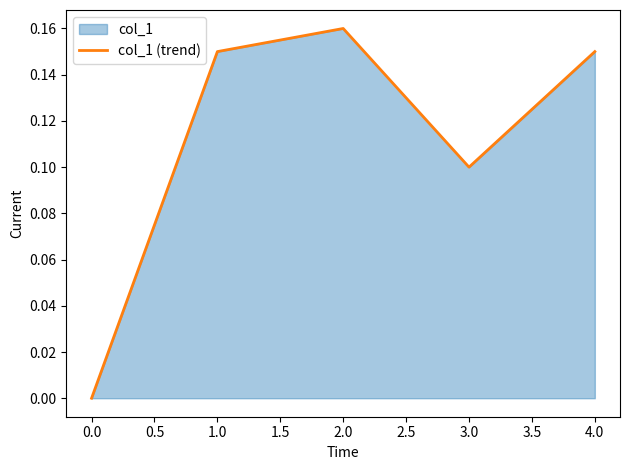

Reading left to right, extract all data points from this chart.

0.0	0.1	0.2	0.1	0.1